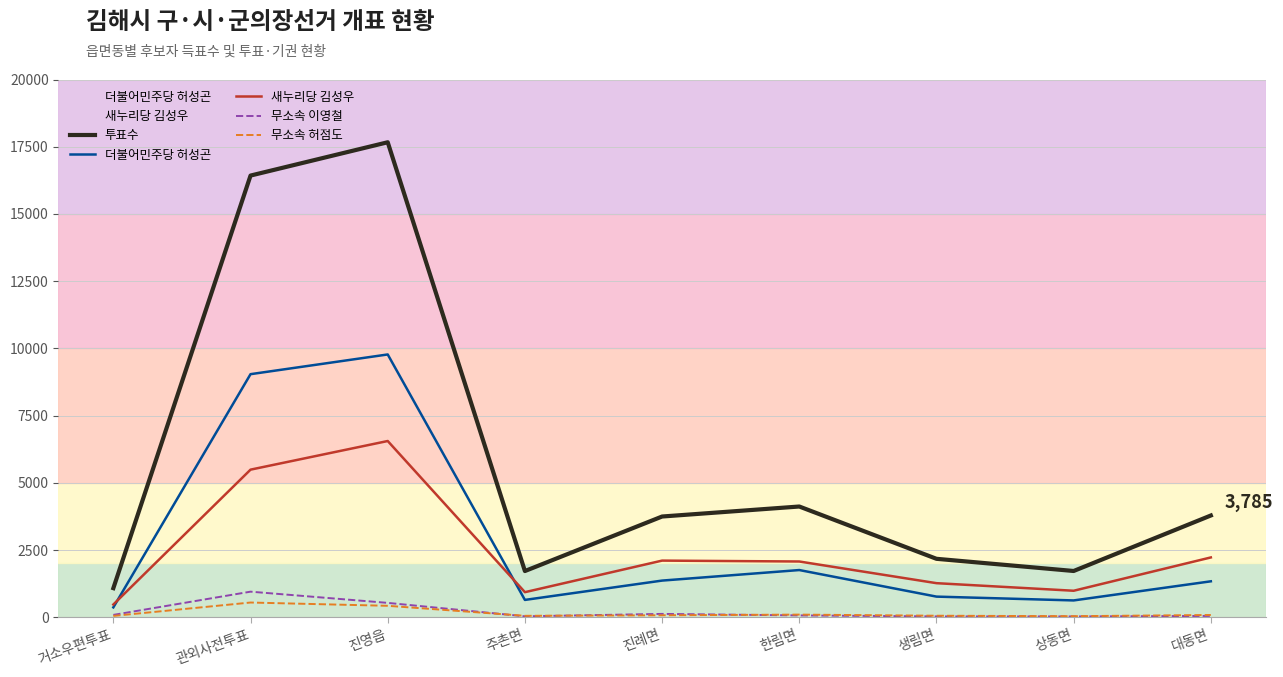

Which series has the largest total across all categories?

투표수